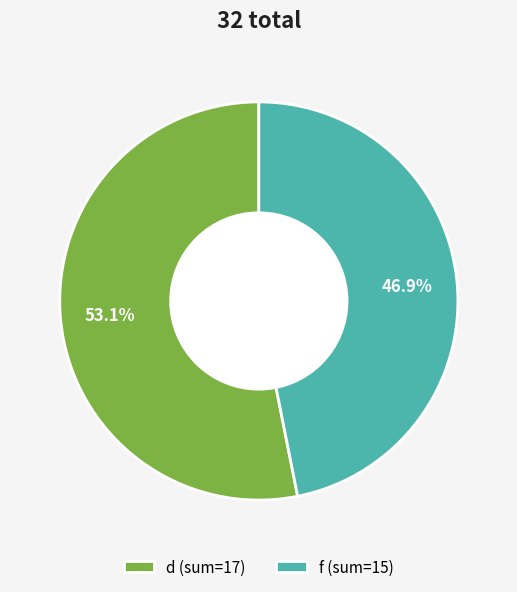

What percentage is NOT represented by d (sum=17)?

46.9%